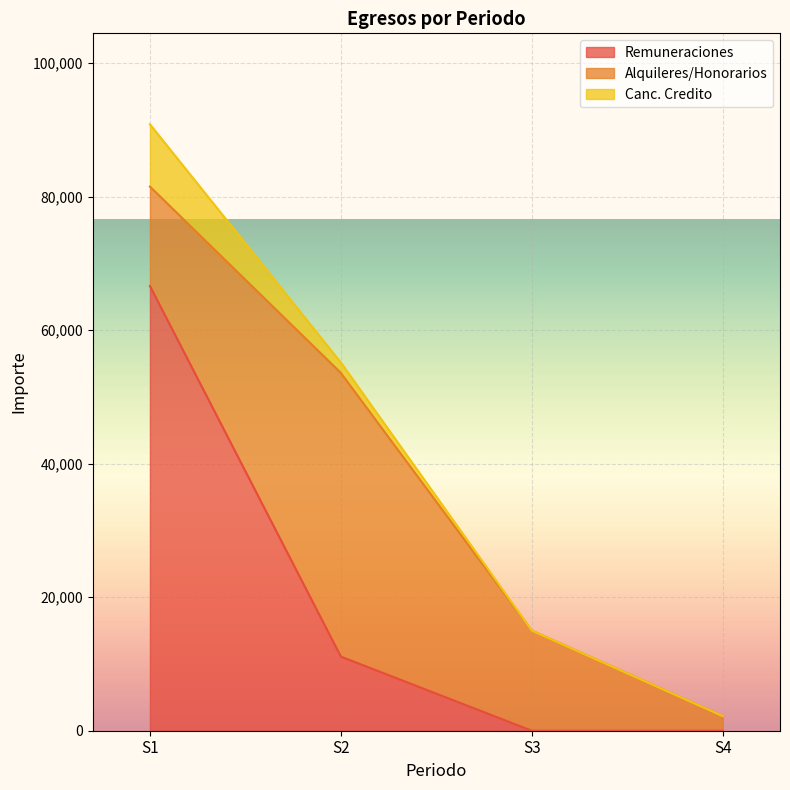

What is the value of the Alquileres/Honorarios point at the 1st from the left?

14900.0